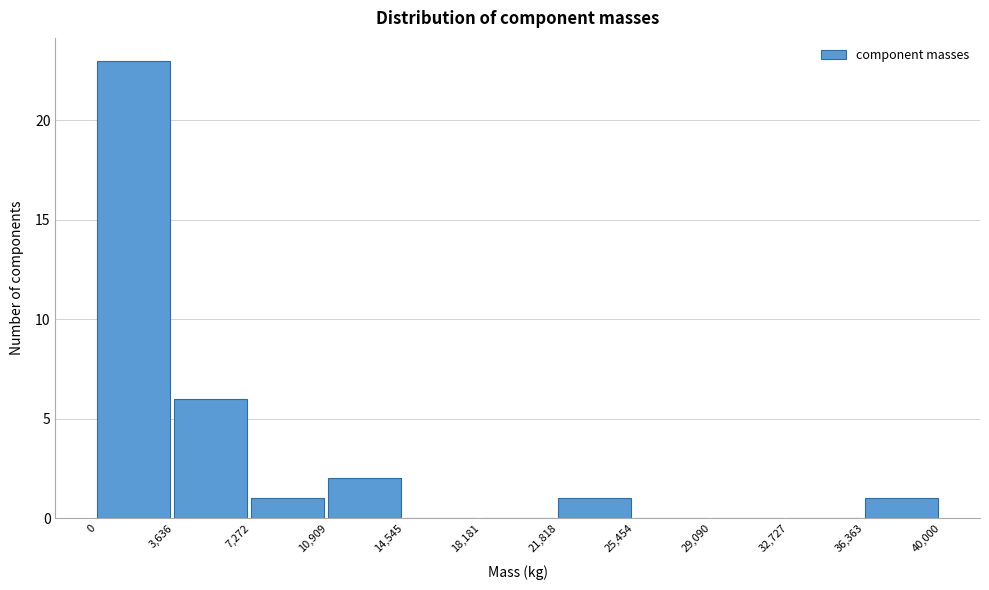

Which range on the x-axis has the tallest bar?

0 to 3,636